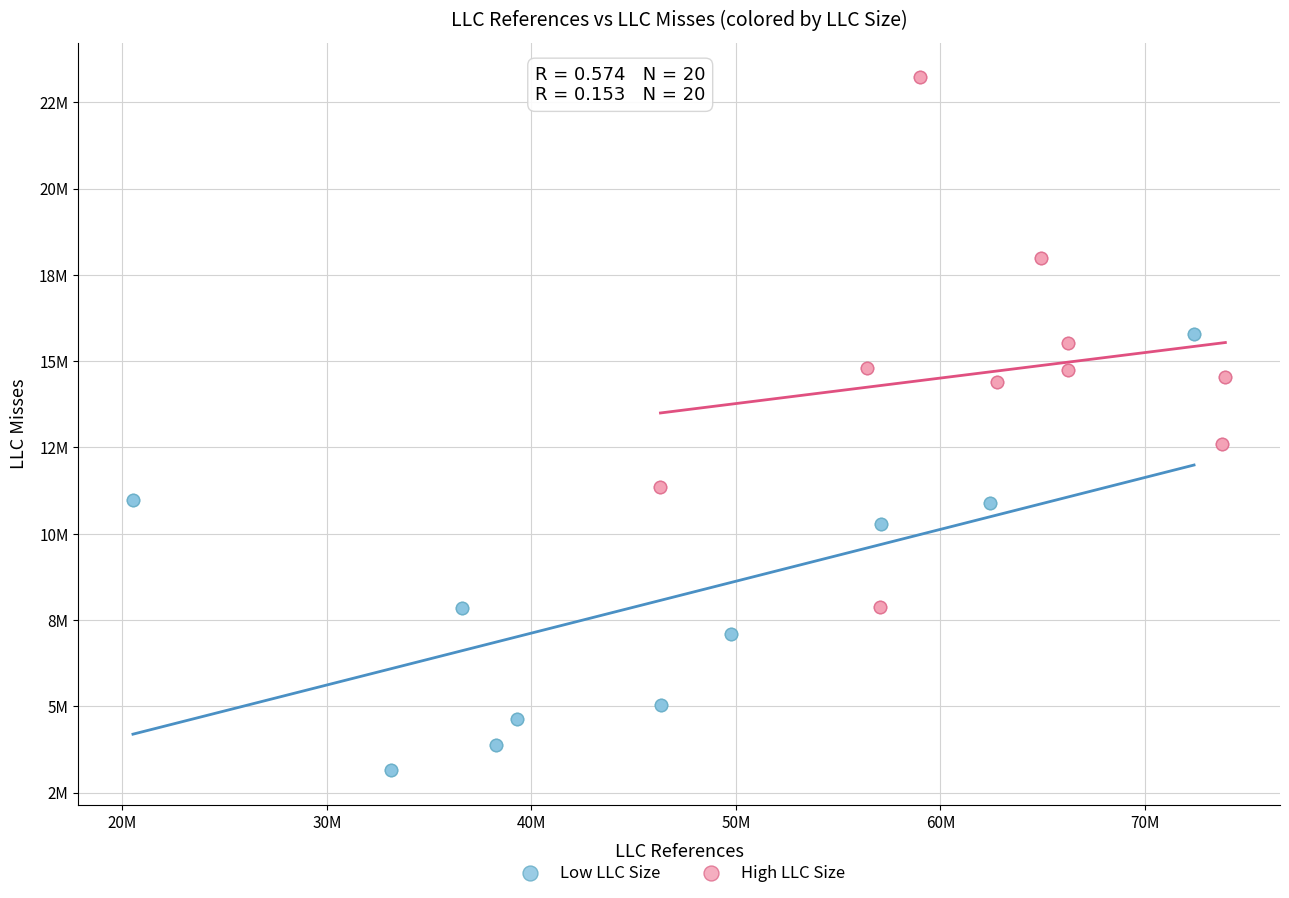

Which series contains the highest Y value?

High LLC Size